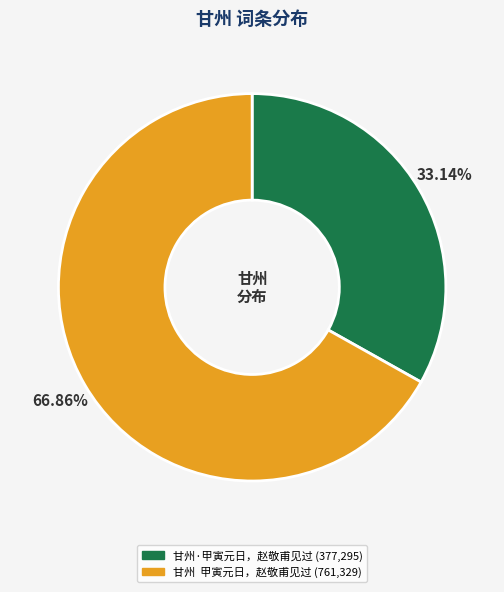

Is 甘州 甲寅元日，赵敬甫见过 the majority of the pie?

Yes